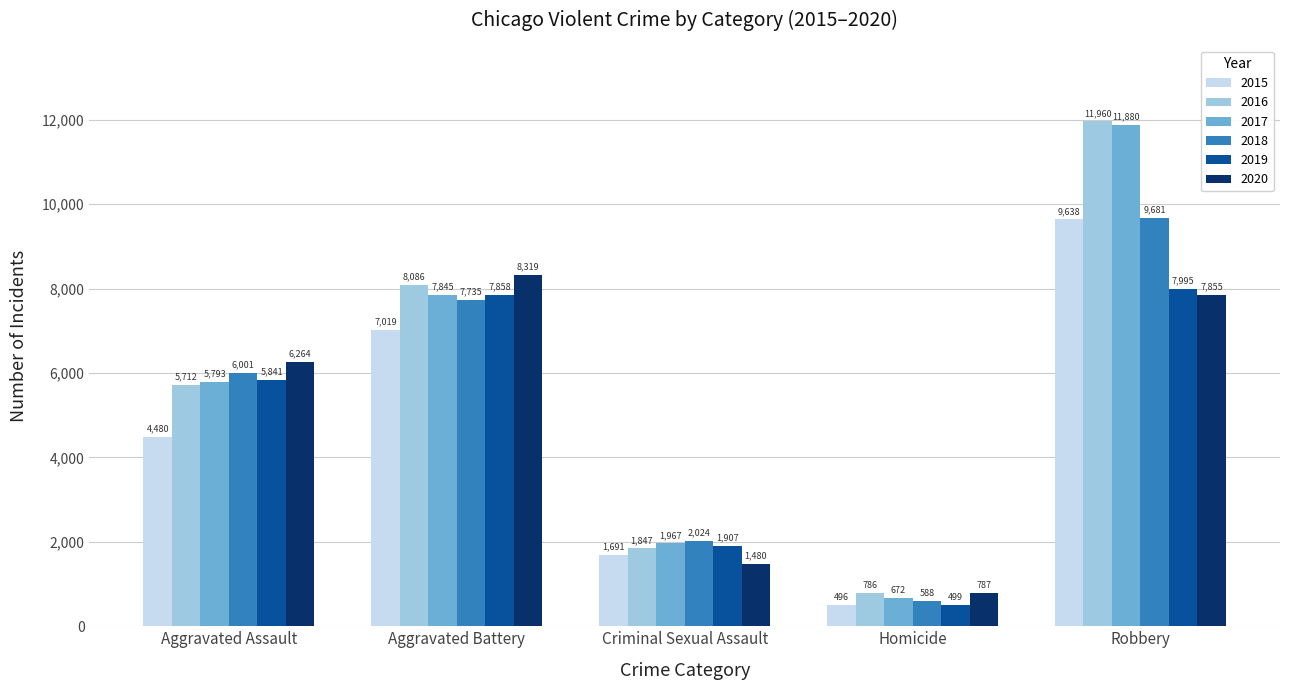

Reading right to left, what are all the values shown in this chart?

2015: Robbery=9638	Homicide=496	Criminal Sexual Assault=1691	Aggravated Battery=7019	Aggravated Assault=4480
2016: Robbery=11960	Homicide=786	Criminal Sexual Assault=1847	Aggravated Battery=8086	Aggravated Assault=5712
2017: Robbery=11880	Homicide=672	Criminal Sexual Assault=1967	Aggravated Battery=7845	Aggravated Assault=5793
2018: Robbery=9681	Homicide=588	Criminal Sexual Assault=2024	Aggravated Battery=7735	Aggravated Assault=6001
2019: Robbery=7995	Homicide=499	Criminal Sexual Assault=1907	Aggravated Battery=7858	Aggravated Assault=5841
2020: Robbery=7855	Homicide=787	Criminal Sexual Assault=1480	Aggravated Battery=8319	Aggravated Assault=6264